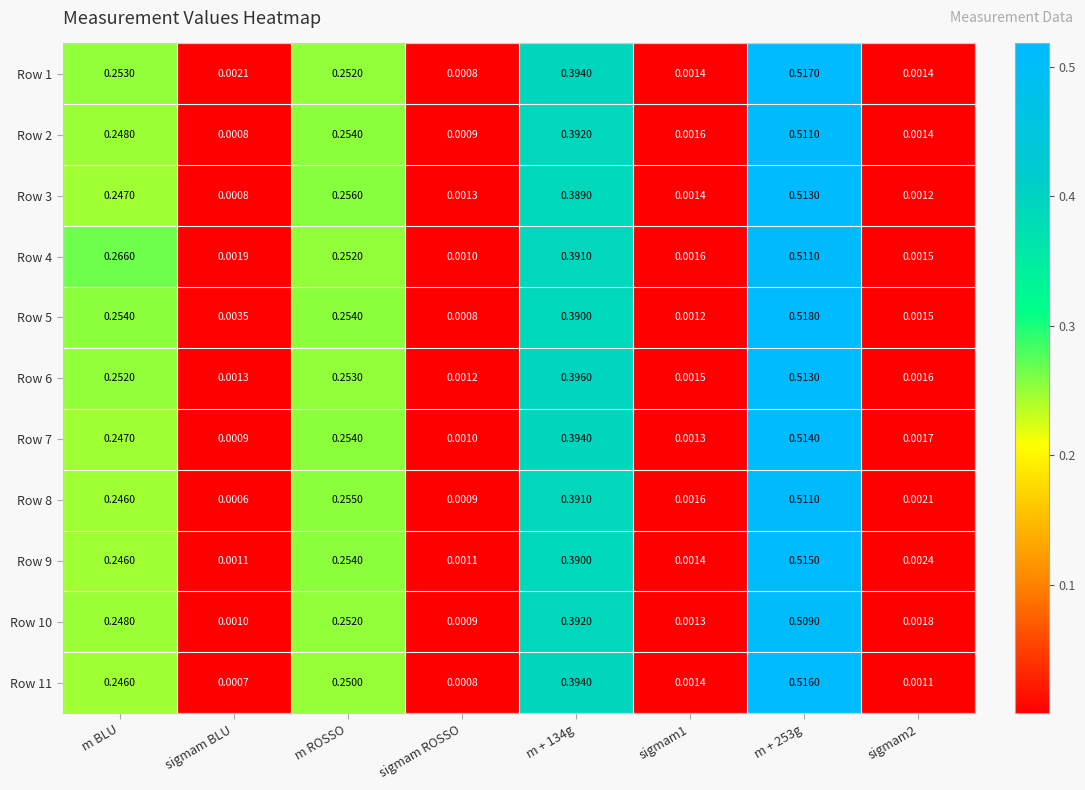

Which series changed the most between sigmam BLU and m + 253g?

Row 11